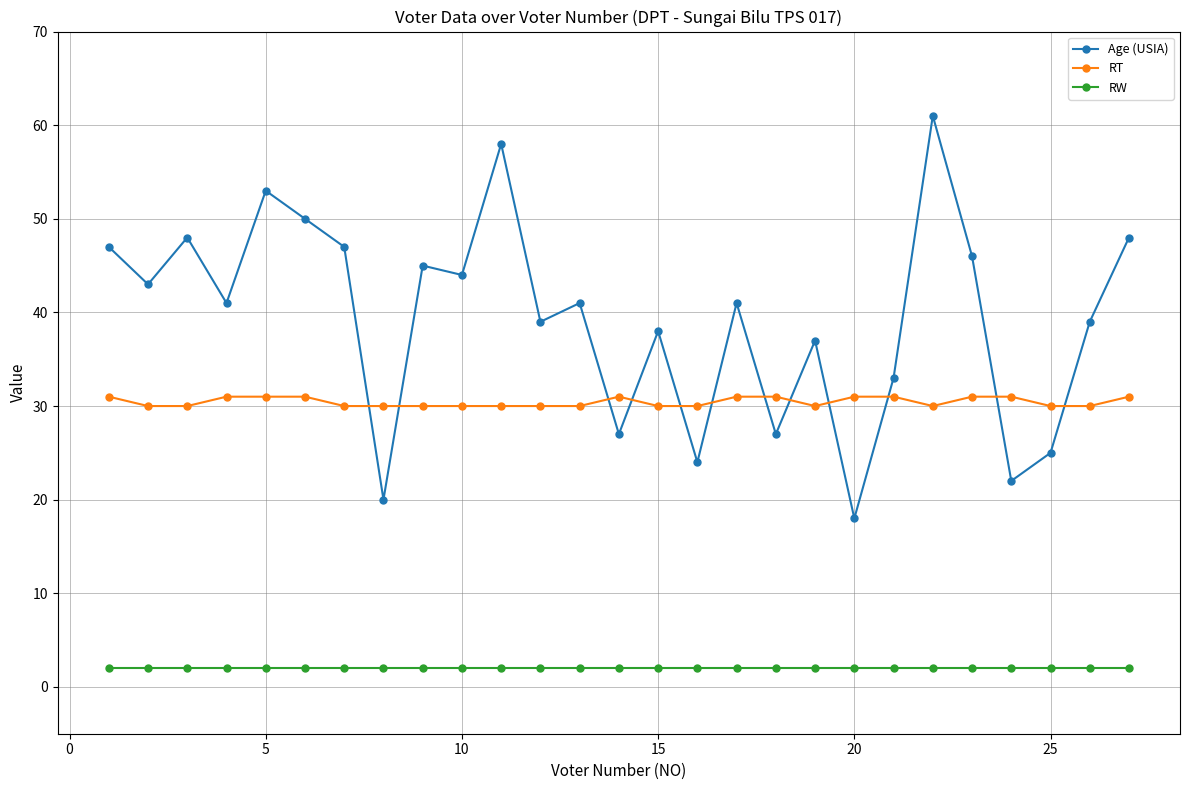

Which series has the widest spread of values?

Age (USIA)